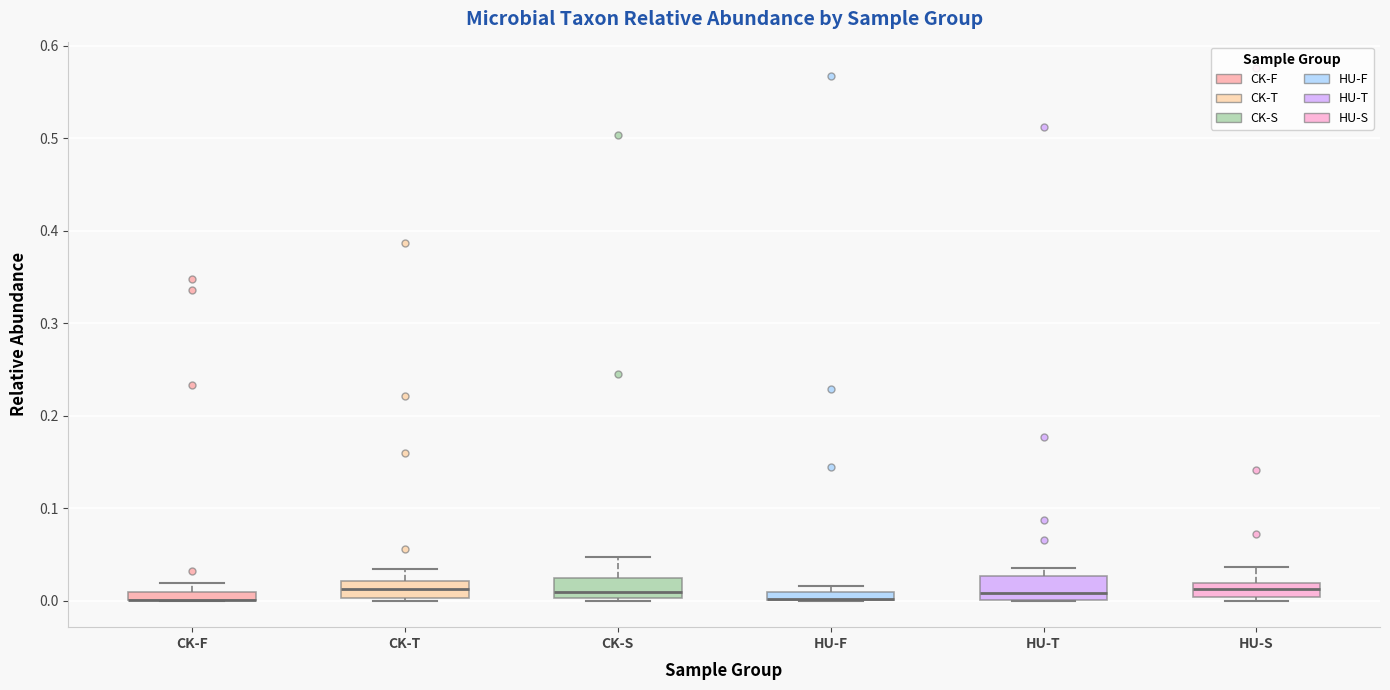

Where is the upper edge of the box for HU-T on the y-axis? The values are not printed on the chart, so give them approximately, as read against the axis.

0.03